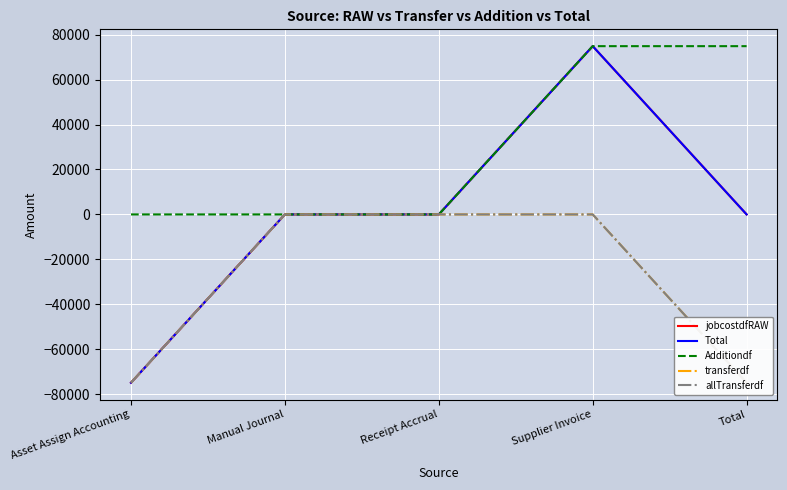

What are all the series names shown in the legend?

jobcostdfRAW, Total, Additiondf, transferdf, allTransferdf